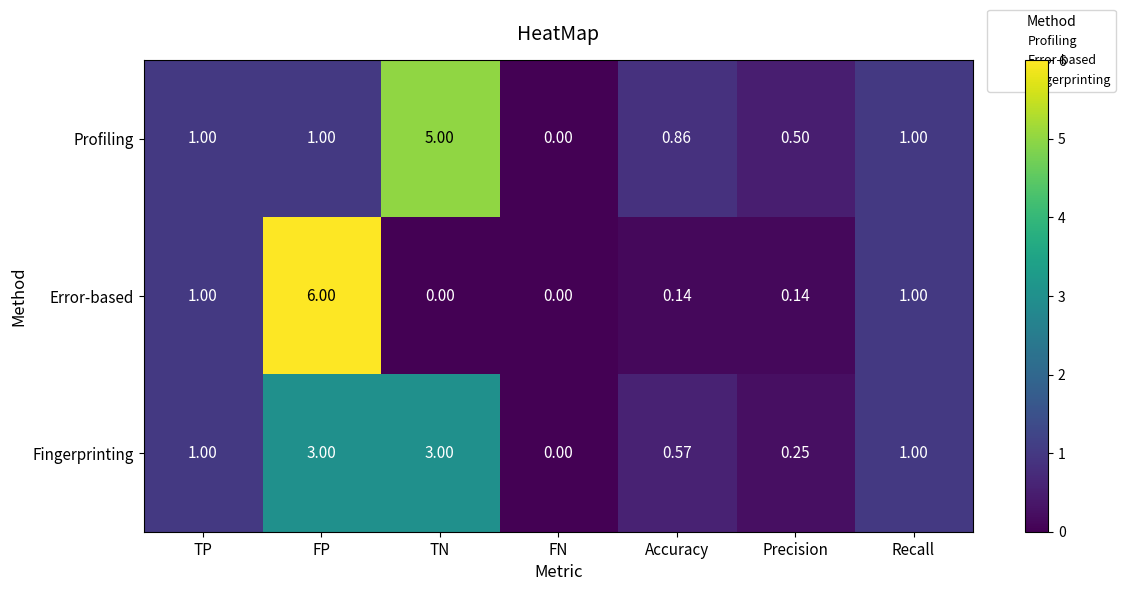

At which category is the sum across all series the highest?

FP